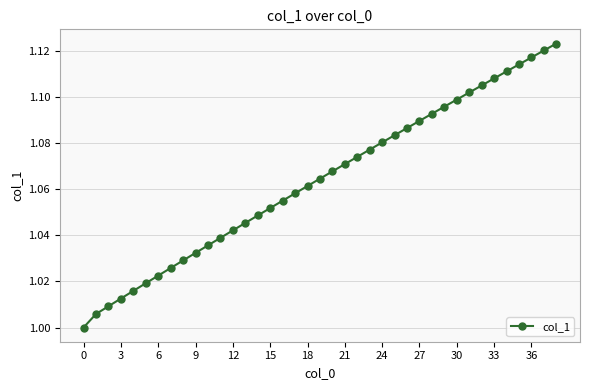

True or false: the data has more than 1 interior local peaks.

False